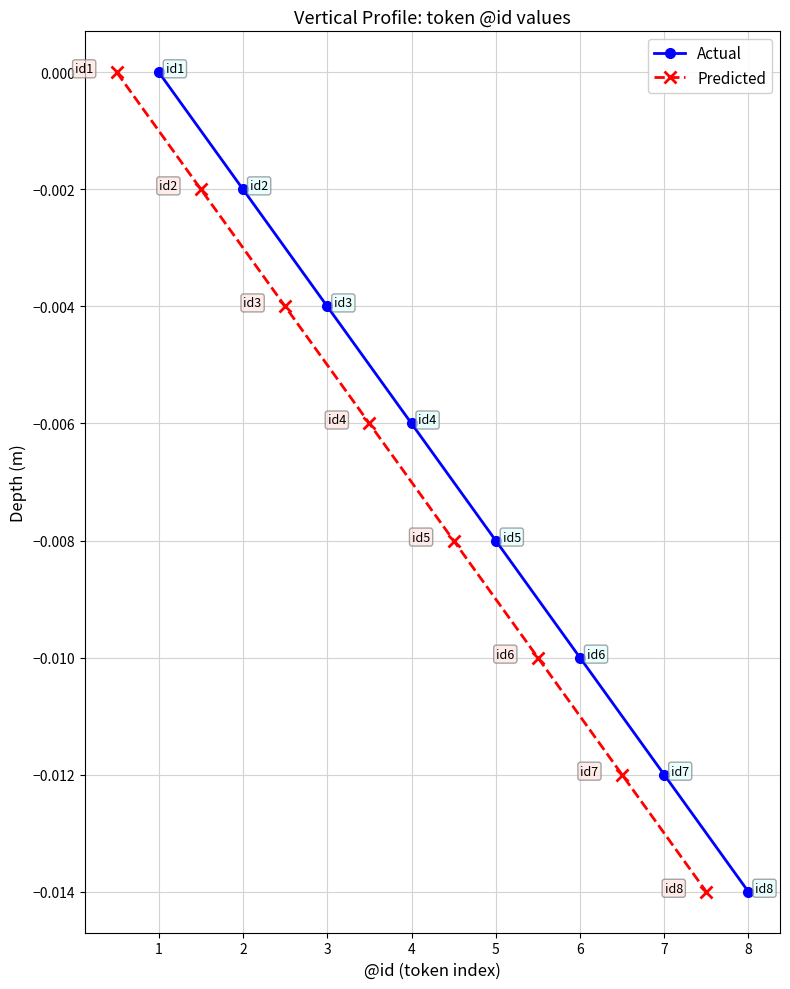

True or false: Predicted has more than 1 interior local peaks.

False